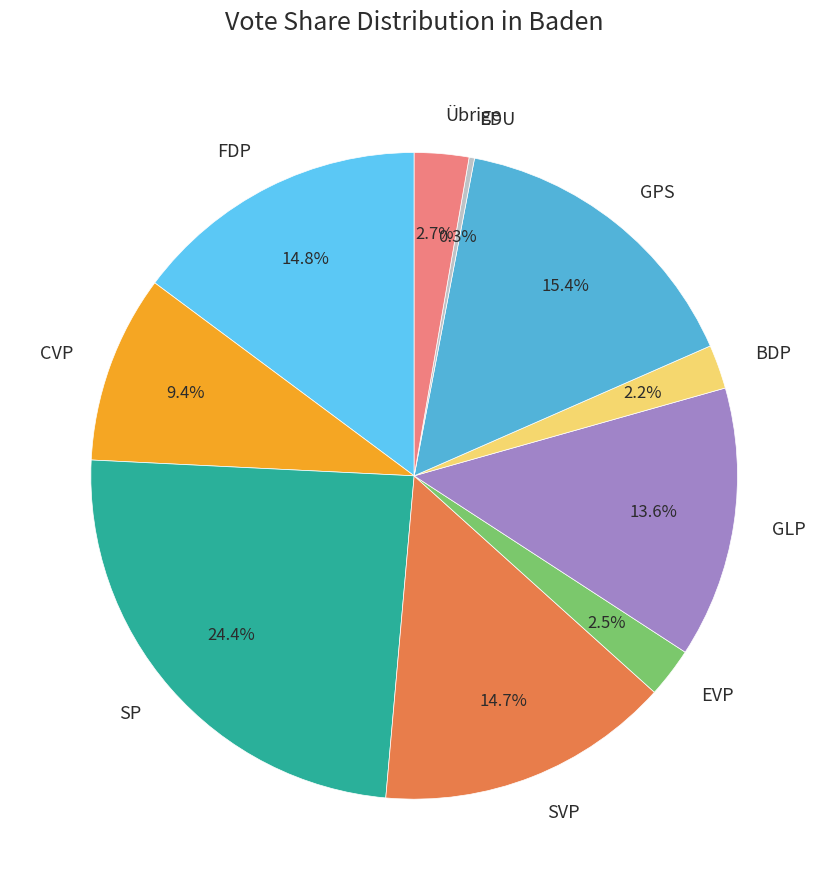

What percentage is the FDP slice, to the nearest percent?

15%